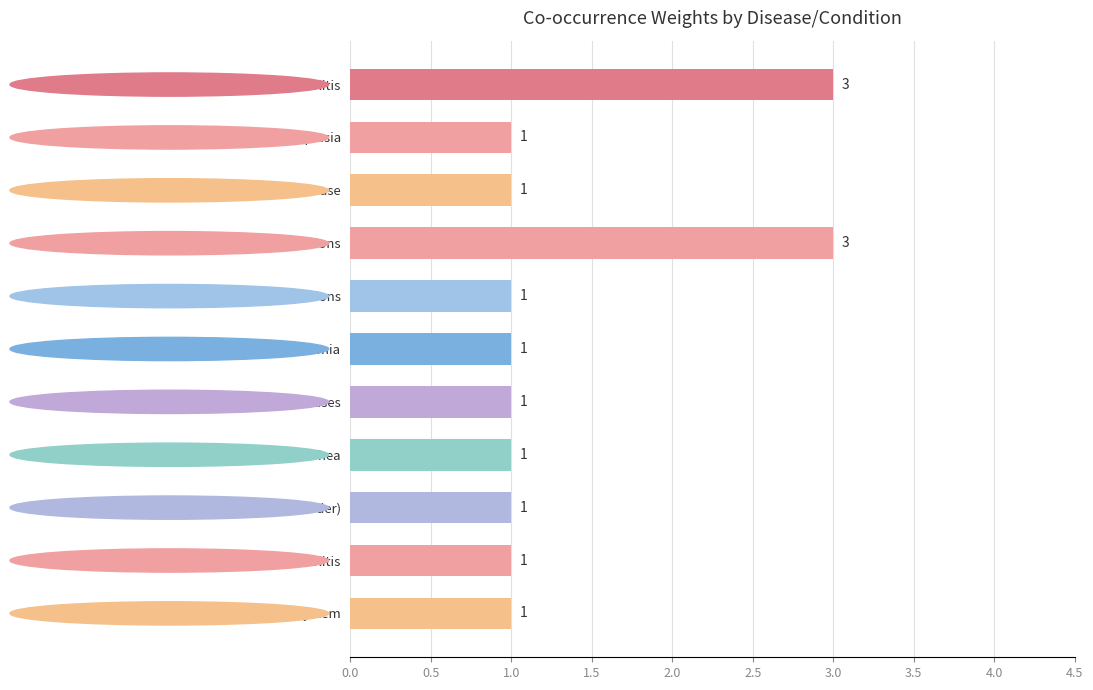

How many data points does each series have?

11